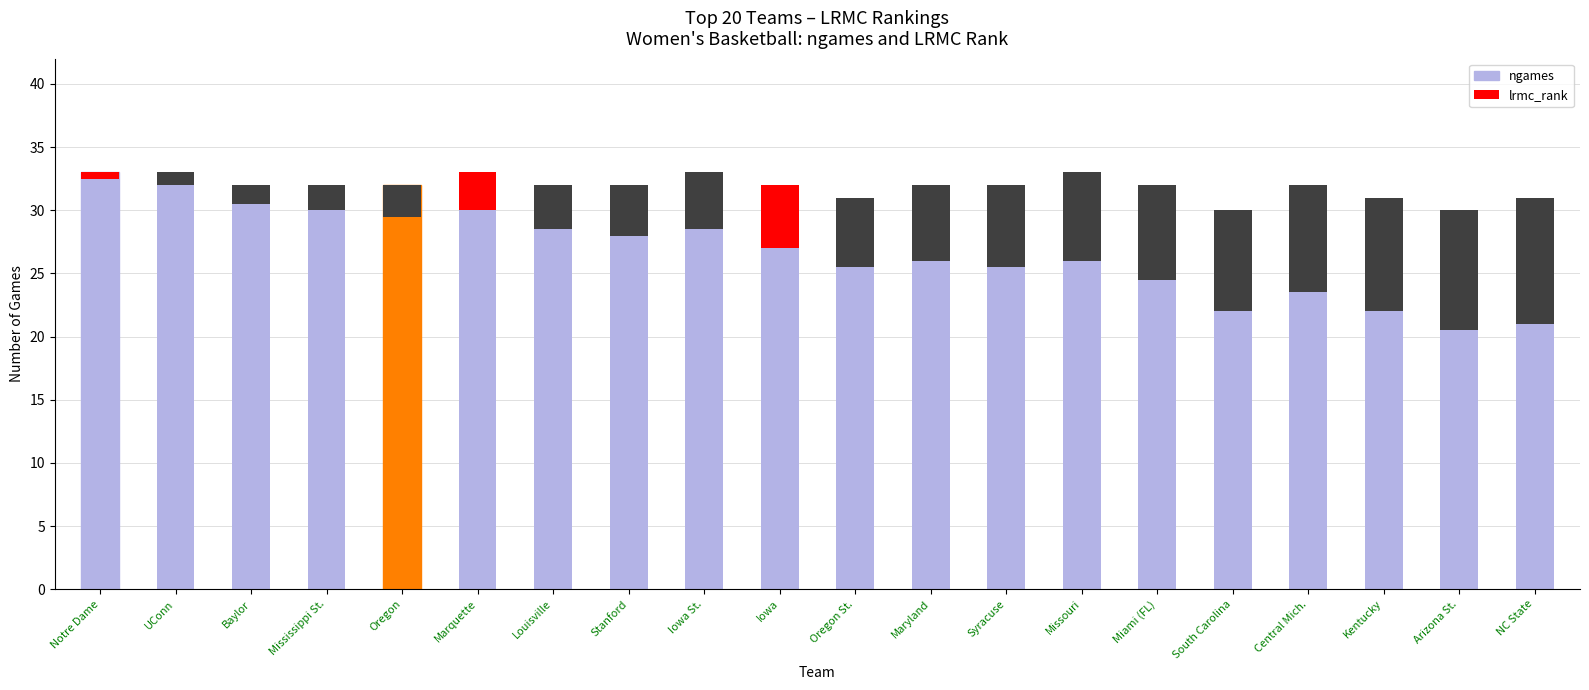

What position from the left is Iowa?

10